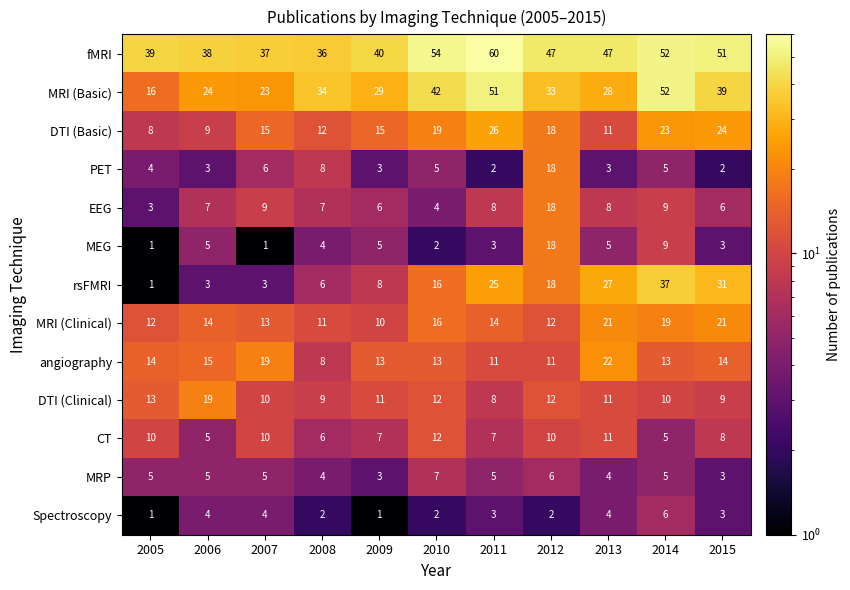

What is the average value of the Spectroscopy series?

3